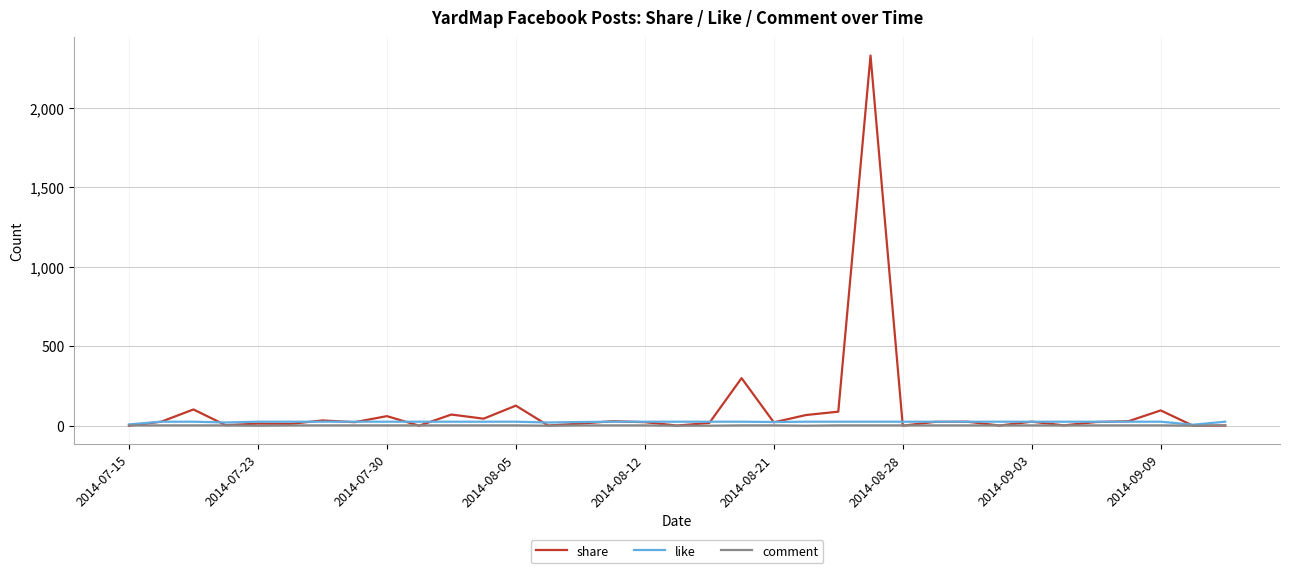

What is the greatest value displayed?

2327